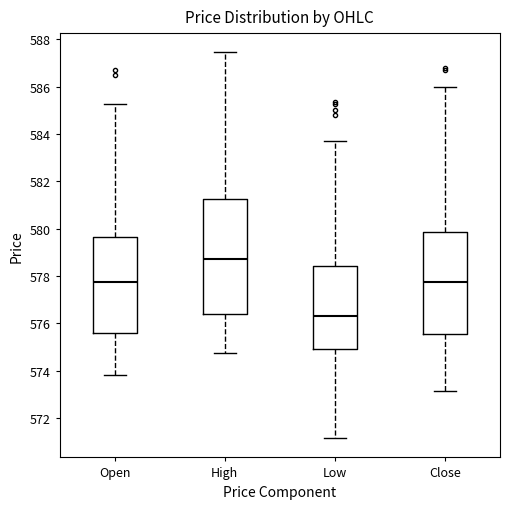

Which box is the tallest, from its lower edge to its upper edge?

High